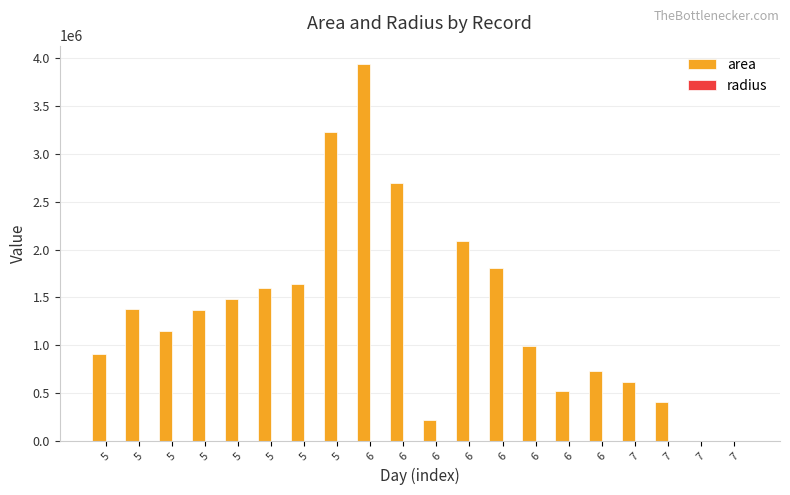

Reading right to left, extract all data points from this chart.

area: 7=0.0	7=625.0	7=406250.0	7=618125.0	6=733750.0	6=523125.0	6=995625.0	6=1804375.0	6=2091250.0	6=224375.0	6=2693750.0	6=3933125.0	5=3228125.0	5=1636875.0	5=1594375.0	5=1485000.0	5=1365000.0	5=1151875.0	5=1376875.0	5=906875.0
radius: 7=0.0	7=14.1	7=359.6	7=443.6	6=483.3	6=408.1	6=563.0	6=757.9	6=815.9	6=267.2	6=926.0	6=1118.9	5=1013.7	5=721.8	5=712.4	5=687.5	5=659.2	5=605.5	5=662.0	5=537.3